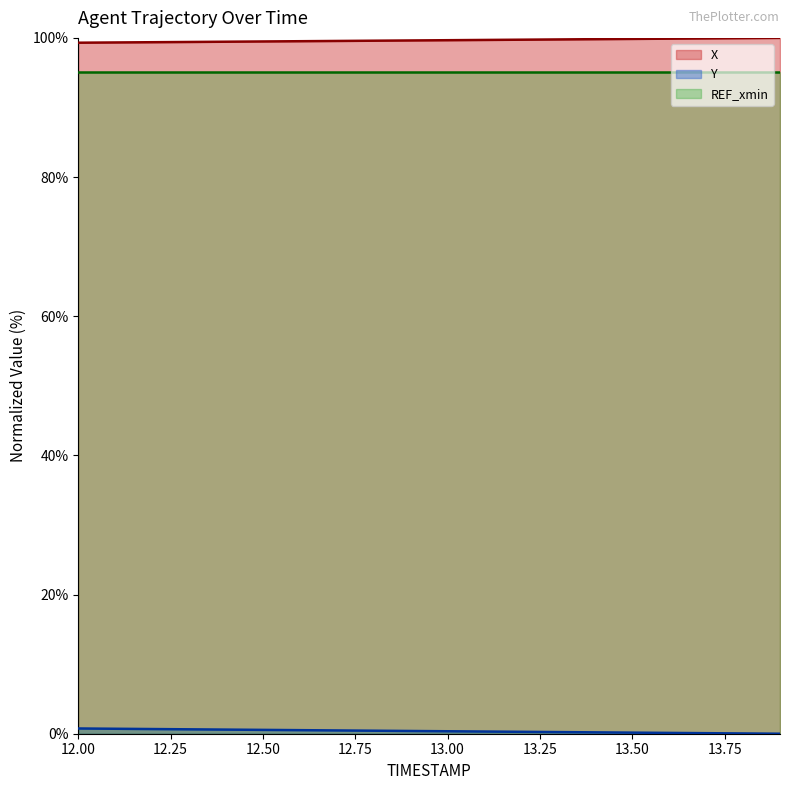

What is the minimum value for X?

99.3